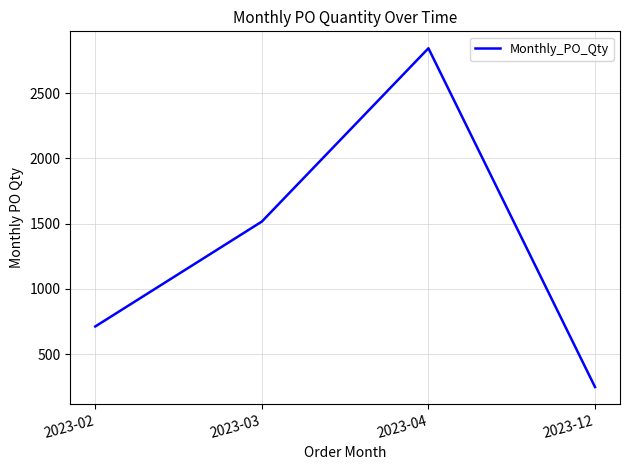

What is the ratio of the value at 2023-03 to the value at 2023-04?

0.5